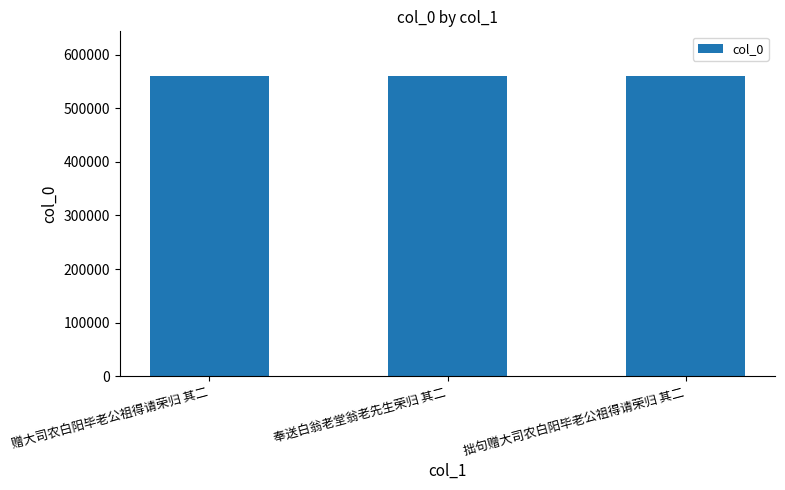

Approximately how many times larger is the value at 赠大司农白阳毕老公祖得请荣归 其二 compared to 拙句赠大司农白阳毕老公祖得请荣归 其二?

1.0